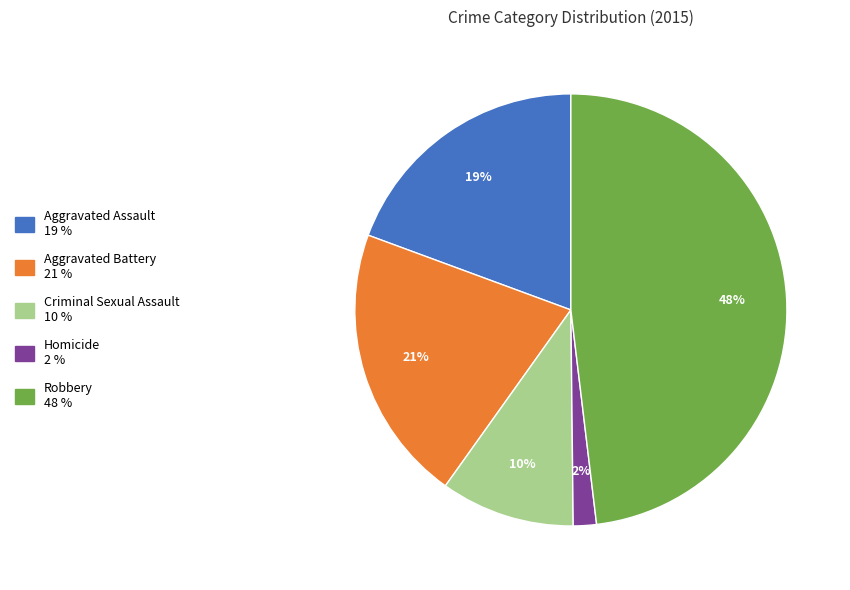

Combined, do Aggravated Battery and Criminal Sexual Assault account for over 50%?

No